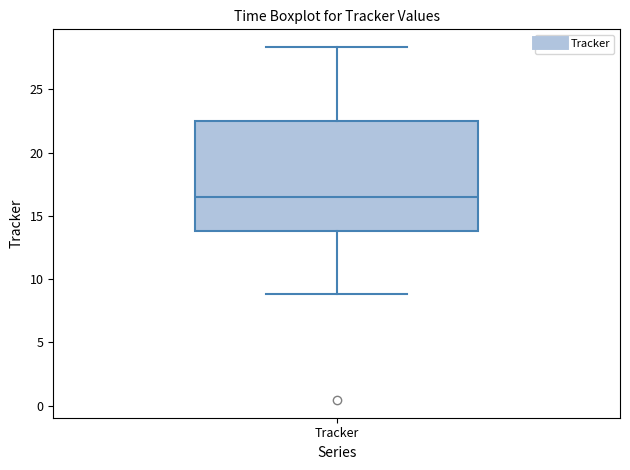

Where does the median line of the box for Tracker sit on the y-axis? The values are not printed on the chart, so give them approximately, as read against the axis.

16.5